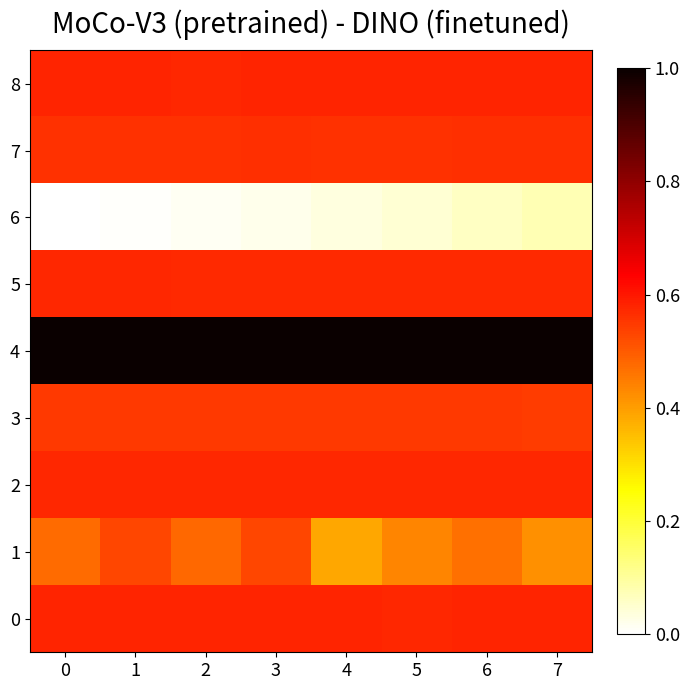

How many data points does each series have?

8